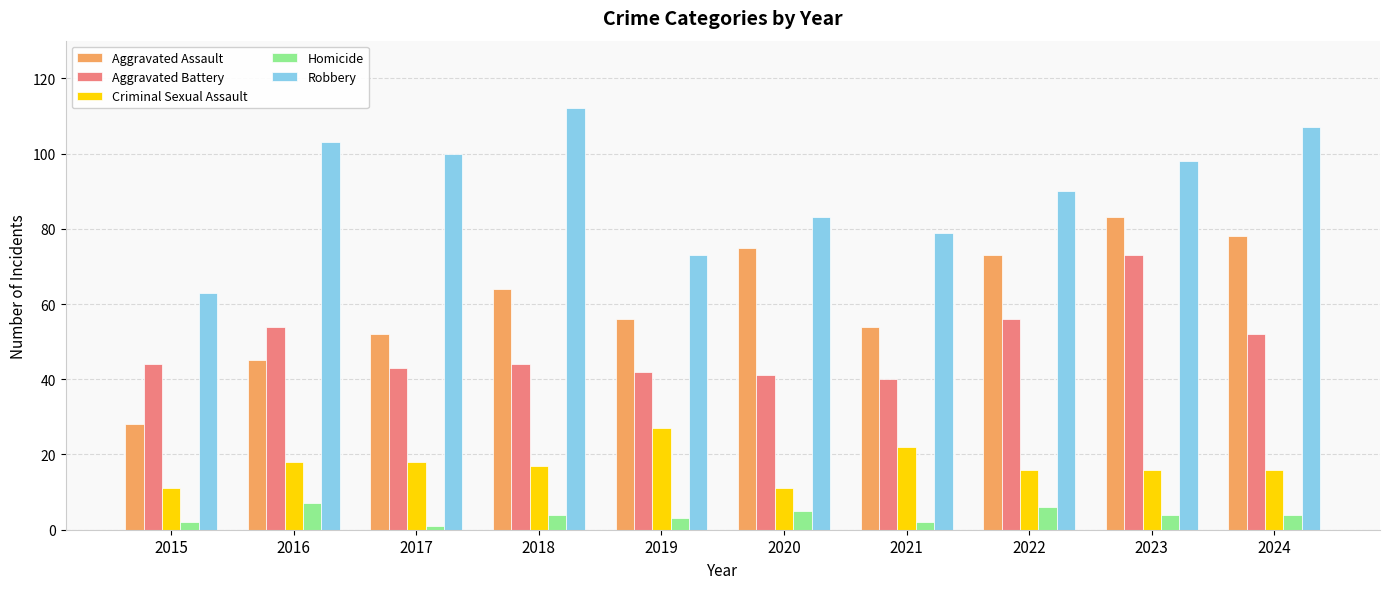

List the series in order of their peak value, highest first.

Robbery, Aggravated Assault, Aggravated Battery, Criminal Sexual Assault, Homicide